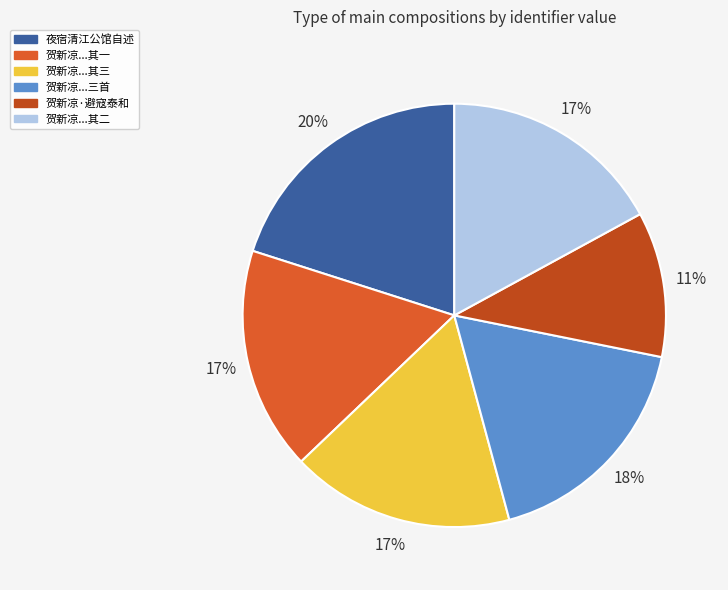

Is there any slice that represents more than half of the pie?

No